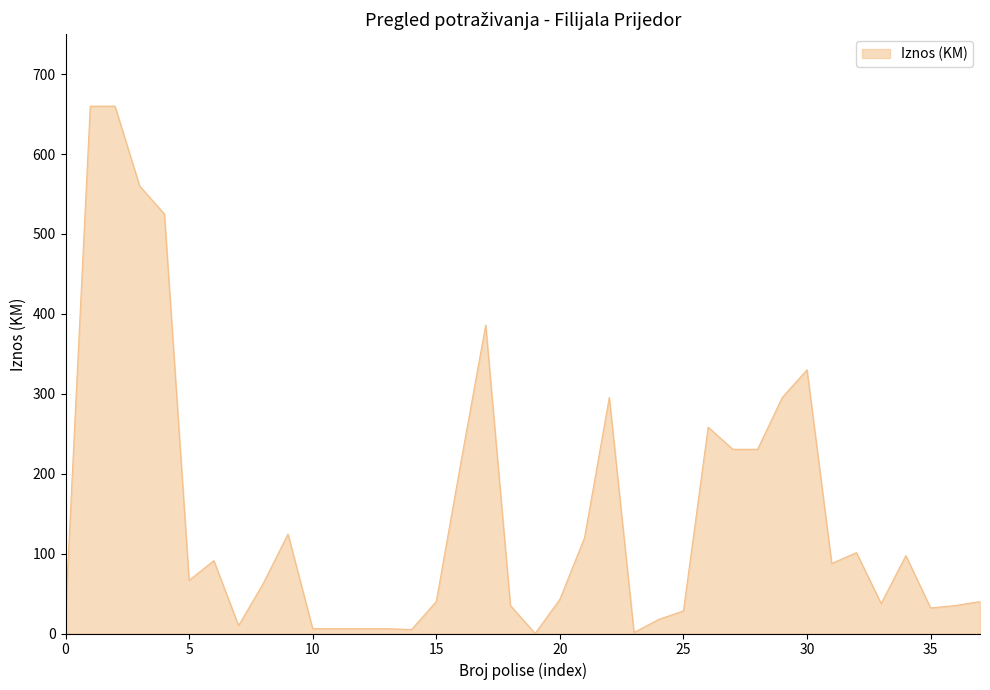

How many lines are shown in the chart?

1